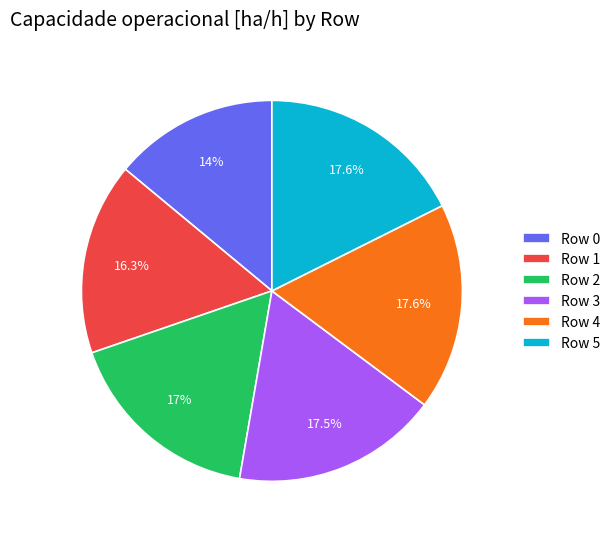

Approximately how many times larger is the value at Row 2 compared to Row 0?

1.2